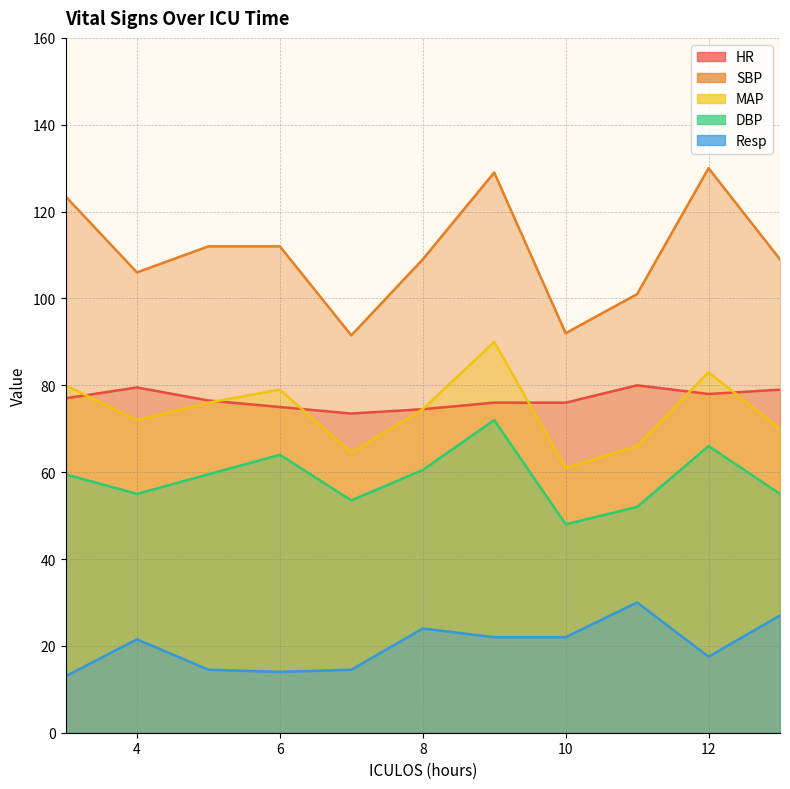

True or false: DBP and MAP intersect in this chart.

False